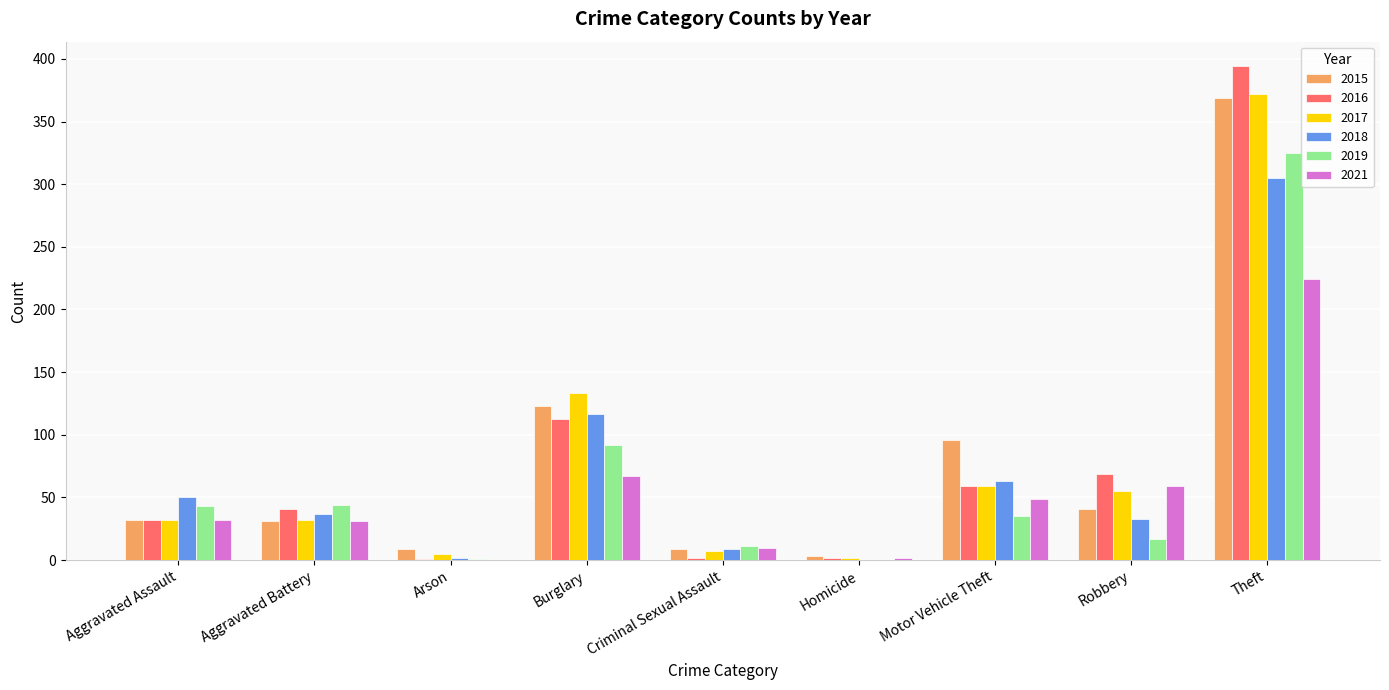

Where is 2017 nearest to the value 187?

Burglary